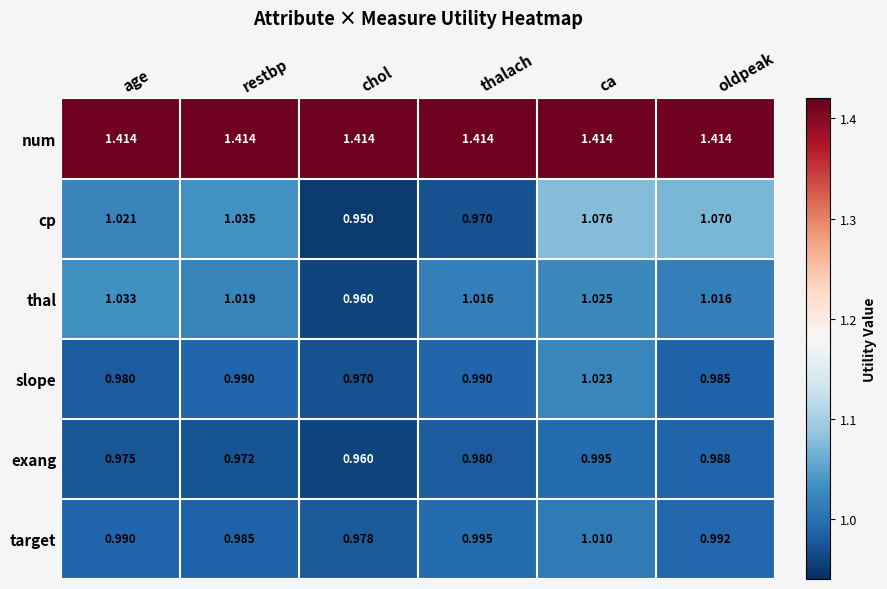

At which category does the chart reach its minimum across all series?

chol